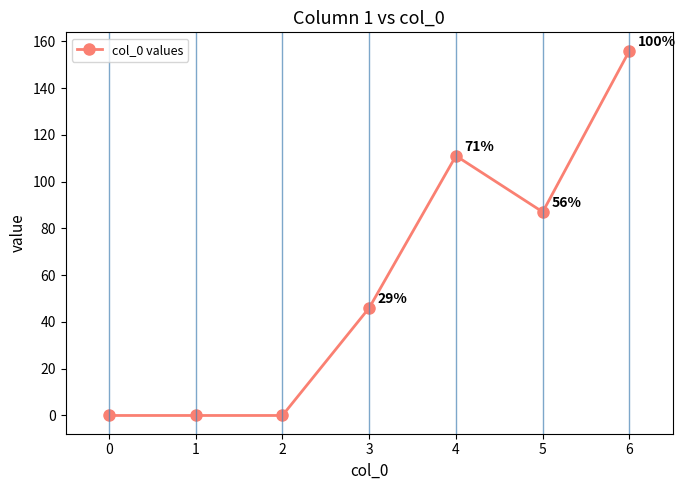

What is the value of the 7th point from the left?

156